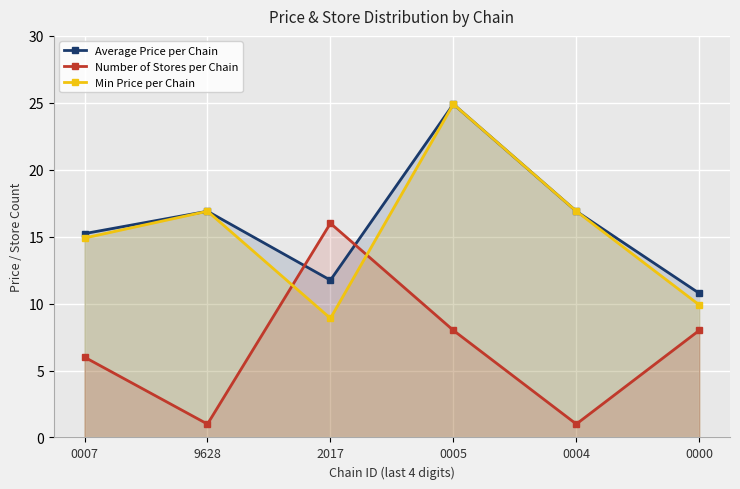

Is the value of Min Price per Chain at 0005 greater than the value of Number of Stores per Chain at 9628?

Yes